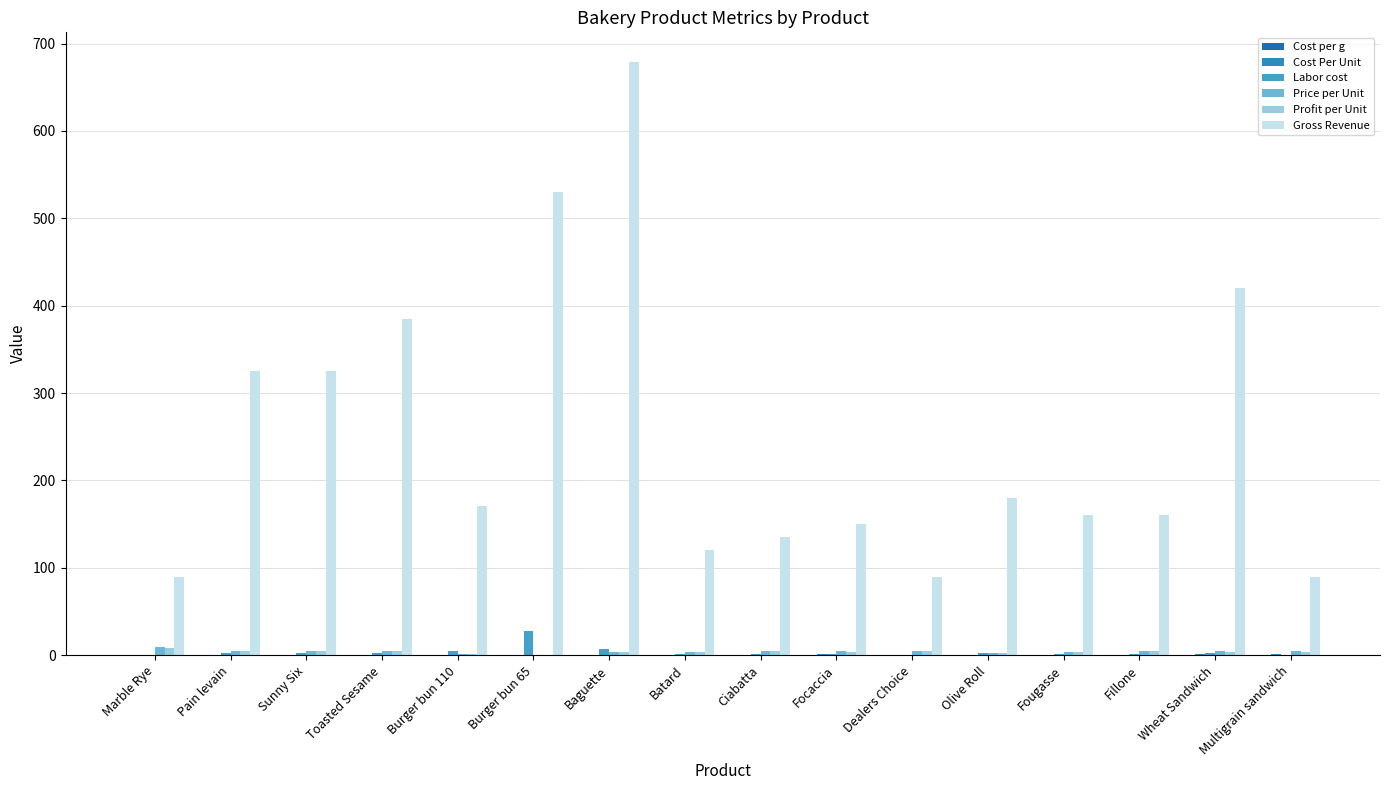

What is the difference between the highest and lowest values at Wheat Sandwich?

420.0